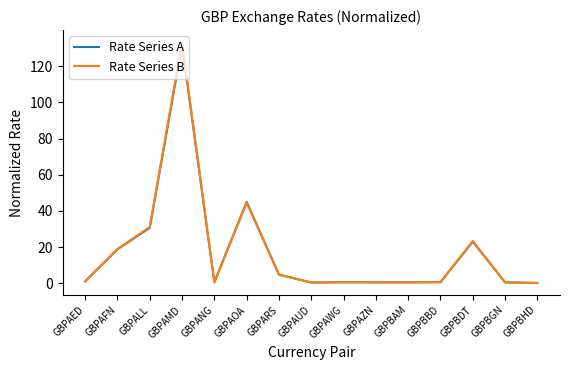

Does the chart display data point markers on the line(s)?

No